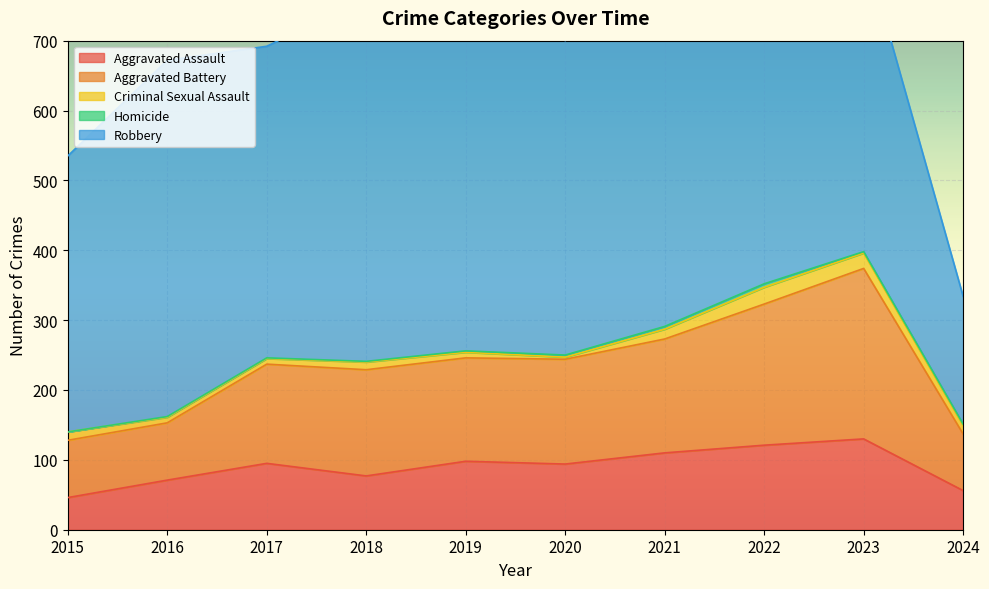

What is the total value across all series at 2021?

775